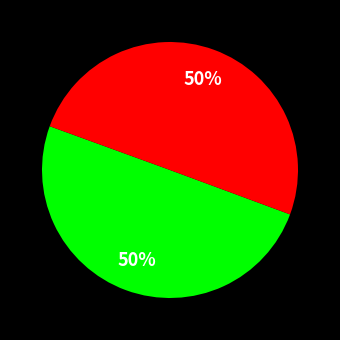

To the nearest percent, what is the average slice percentage?

50%